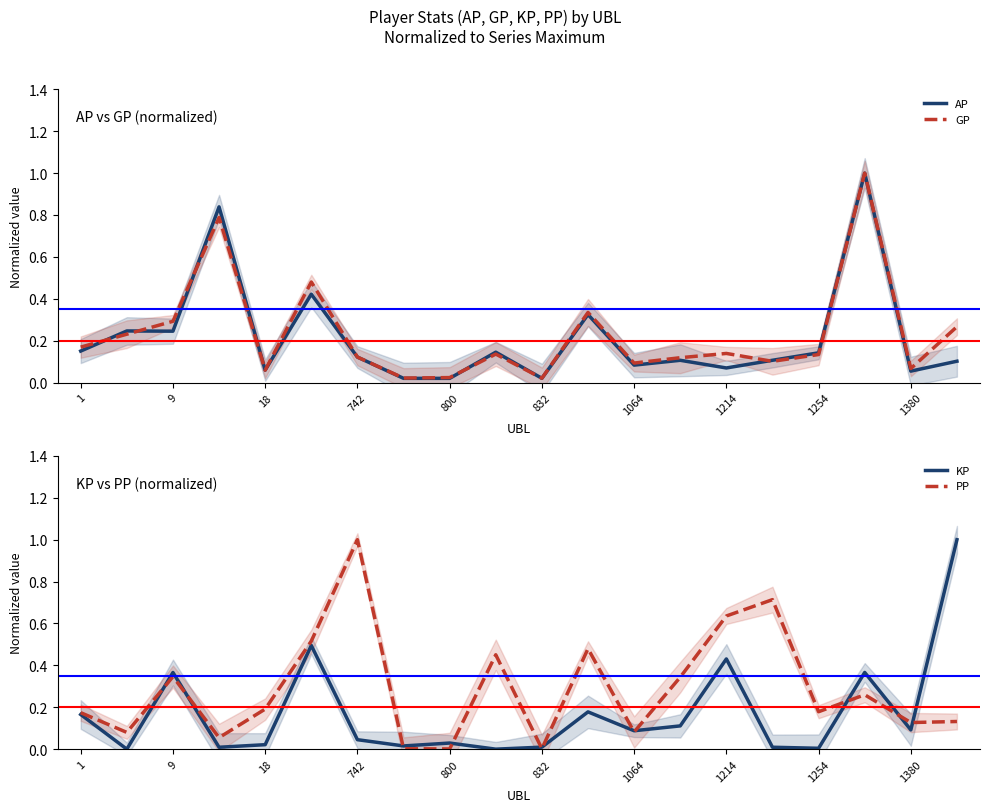

Which series changed the most between 1 and 1064?

PP